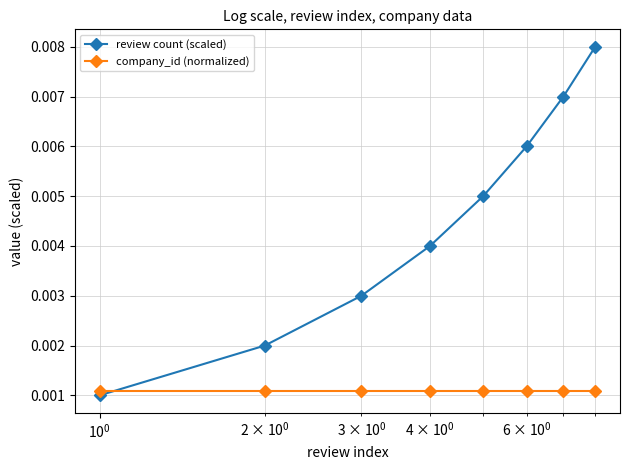

Is this an area chart (filled region under the line)?

No